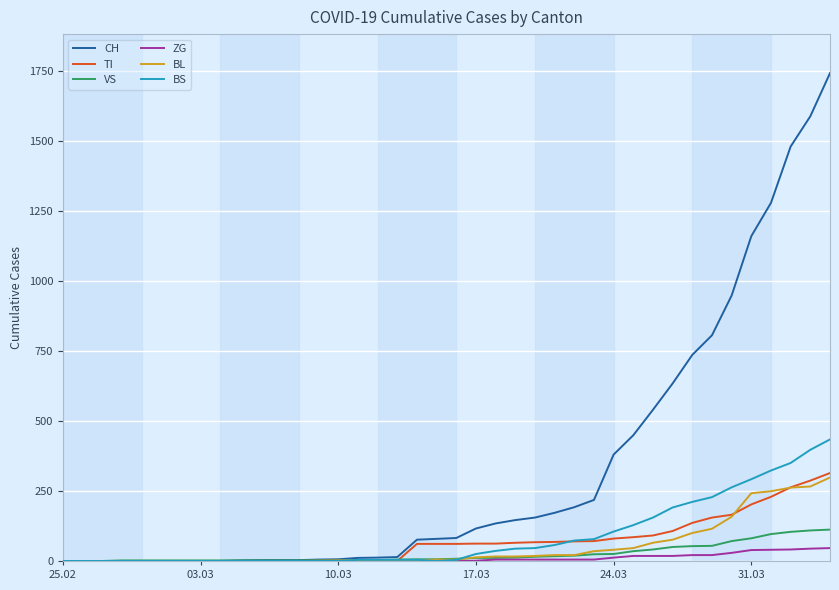

Which series has the largest range (max minus min)?

CH